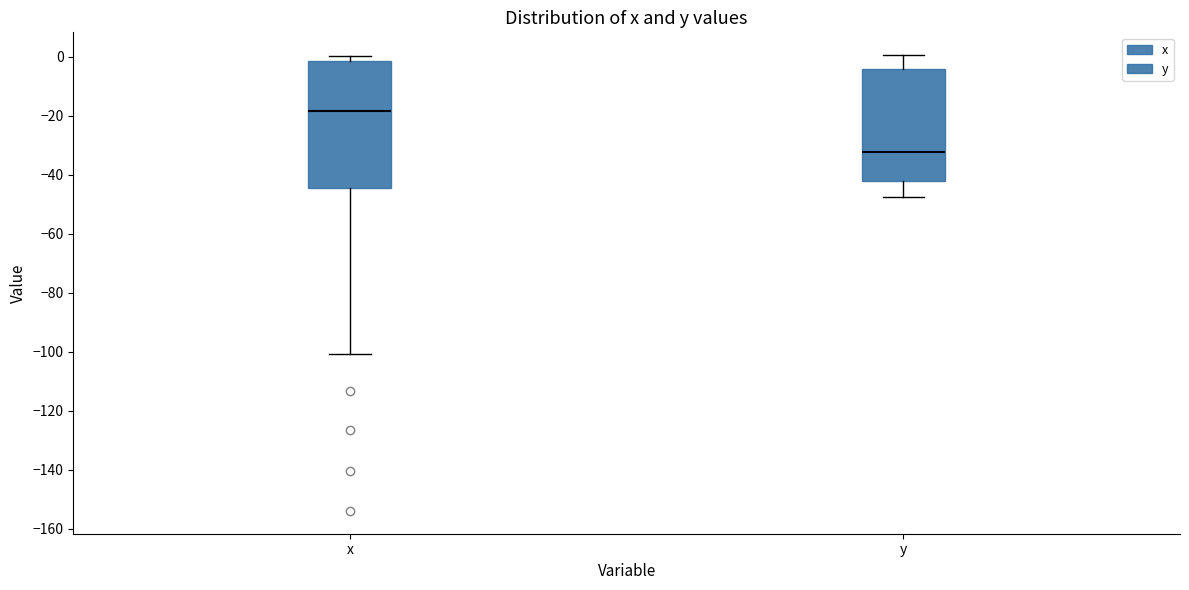

Reading left to right, transcribe this box plot: for each box, give where its median line is, the range the box spans, and where its two whiskers end, as read against the y-axis. The values are not printed on the chart, so give them approximately, as read against the axis.

x: median -18, box -44 to -2, whiskers -100 to 0
y: median -32, box -42 to -4, whiskers -48 to 0